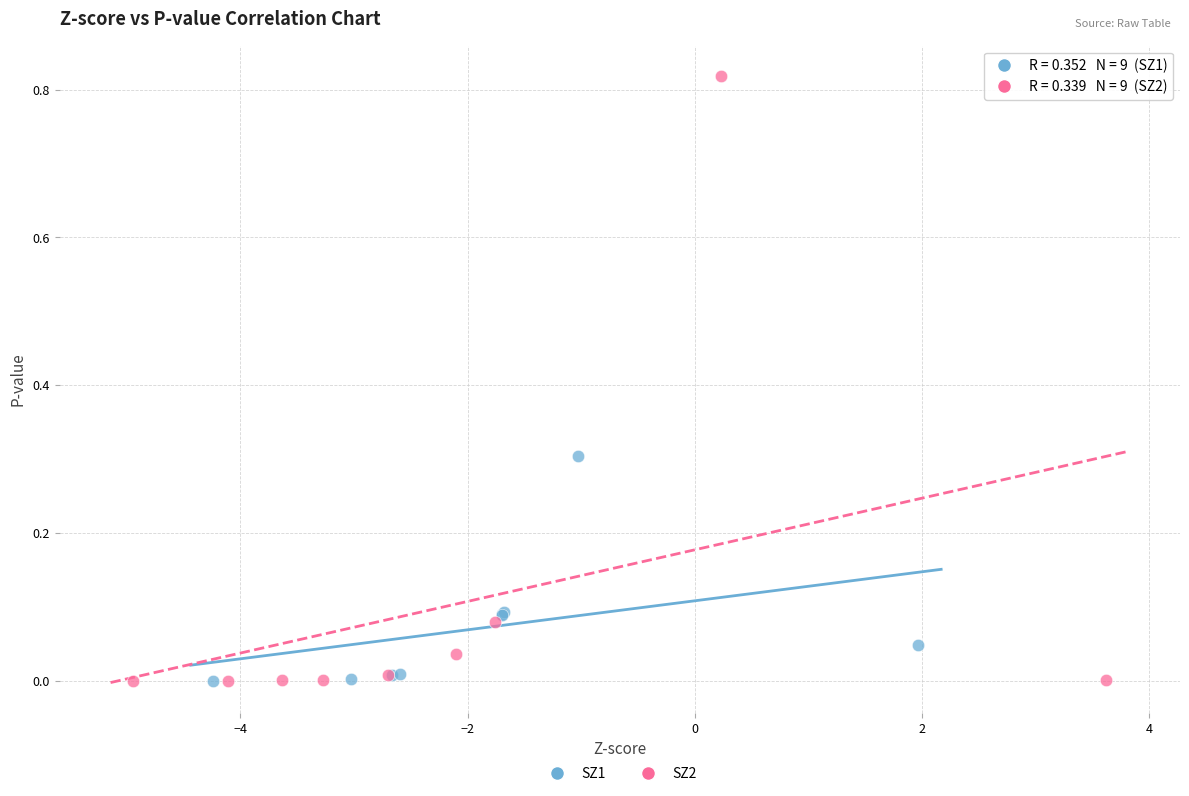

Which series has the widest spread of Y values?

SZ2